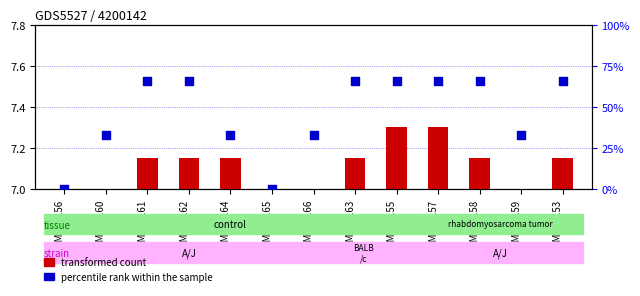

What are all the series names shown in the legend?

transformed count, percentile rank within the sample